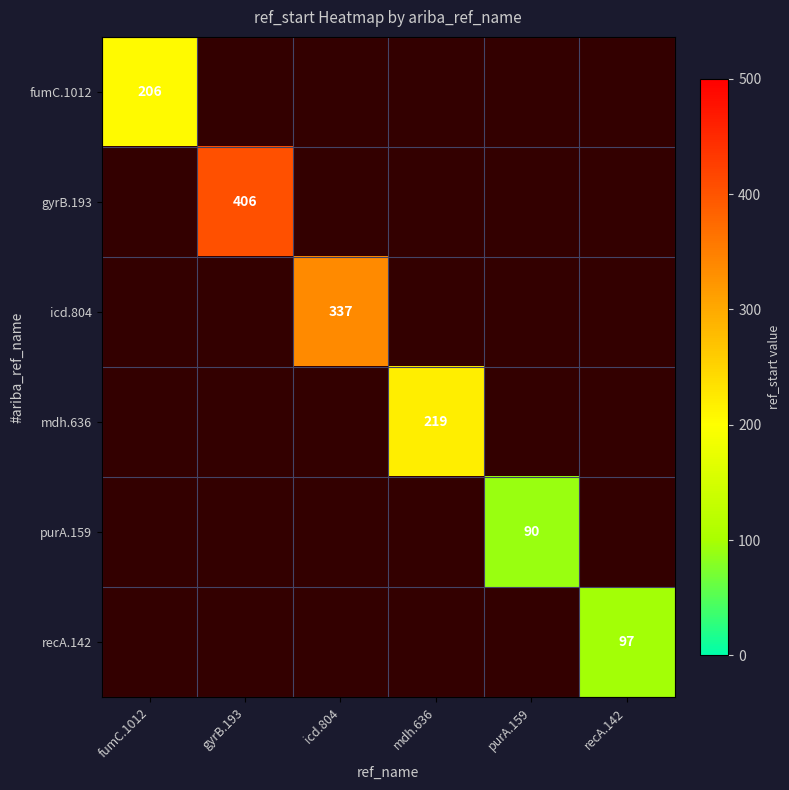

Which category has the highest value across all series?

gyrB.193